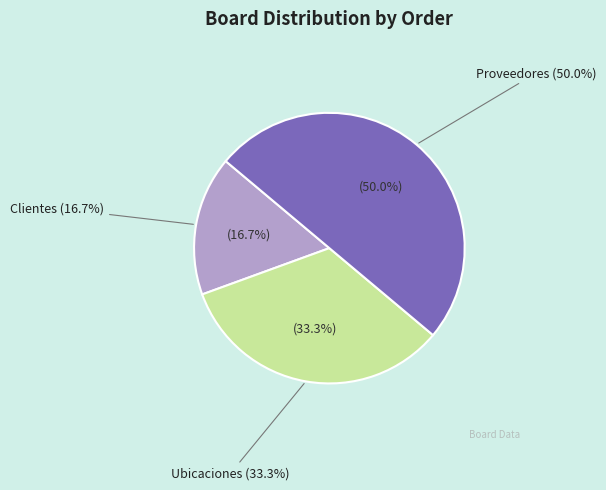

What is the change in value from clientes to ubicaciones?

+1